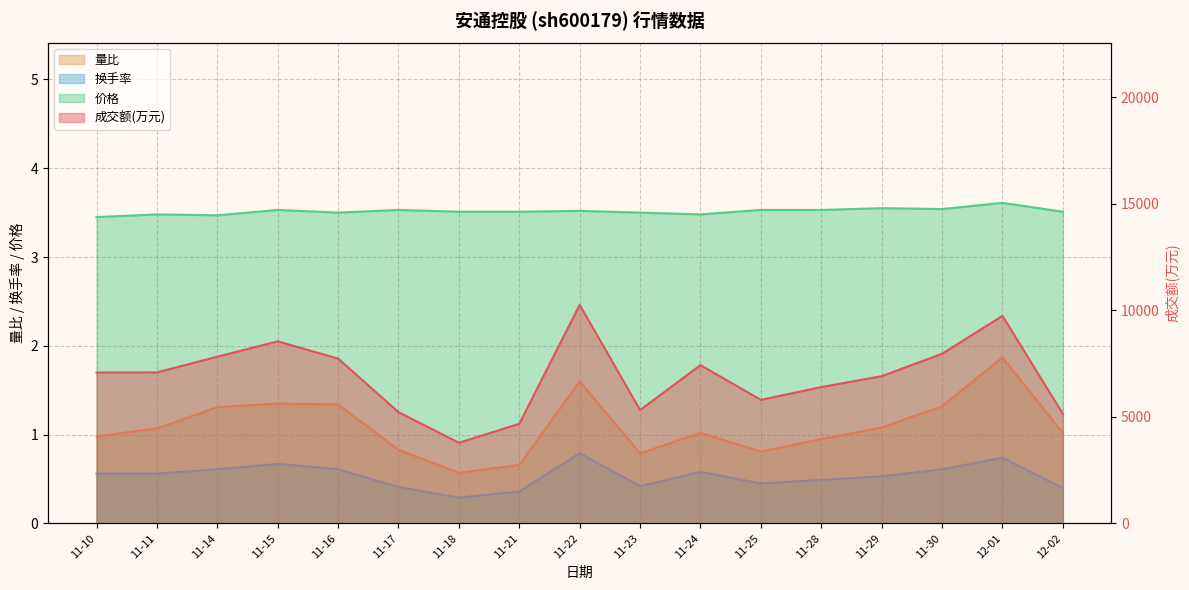

Reading right to left, transcribe all the data shown in this chart.

成交额(万元): 12-02=5143.0	12-01=9744.0	11-30=7963.0	11-29=6913.0	11-28=6400.0	11-25=5800.0	11-24=7431.0	11-23=5322.0	11-22=10261.0	11-21=4677.0	11-18=3787.0	11-17=5223.0	11-16=7739.0	11-15=8548.0	11-14=7828.0	11-11=7089.0	11-10=7085.0
量比: 12-02=1.0	12-01=1.9	11-30=1.3	11-29=1.1	11-28=0.9	11-25=0.8	11-24=1.0	11-23=0.8	11-22=1.6	11-21=0.7	11-18=0.6	11-17=0.8	11-16=1.3	11-15=1.4	11-14=1.3	11-11=1.1	11-10=1.0
换手率: 12-02=0.4	12-01=0.7	11-30=0.6	11-29=0.5	11-28=0.5	11-25=0.5	11-24=0.6	11-23=0.4	11-22=0.8	11-21=0.4	11-18=0.3	11-17=0.4	11-16=0.6	11-15=0.7	11-14=0.6	11-11=0.6	11-10=0.6
价格: 12-02=3.5	12-01=3.6	11-30=3.5	11-29=3.5	11-28=3.5	11-25=3.5	11-24=3.5	11-23=3.5	11-22=3.5	11-21=3.5	11-18=3.5	11-17=3.5	11-16=3.5	11-15=3.5	11-14=3.5	11-11=3.5	11-10=3.5